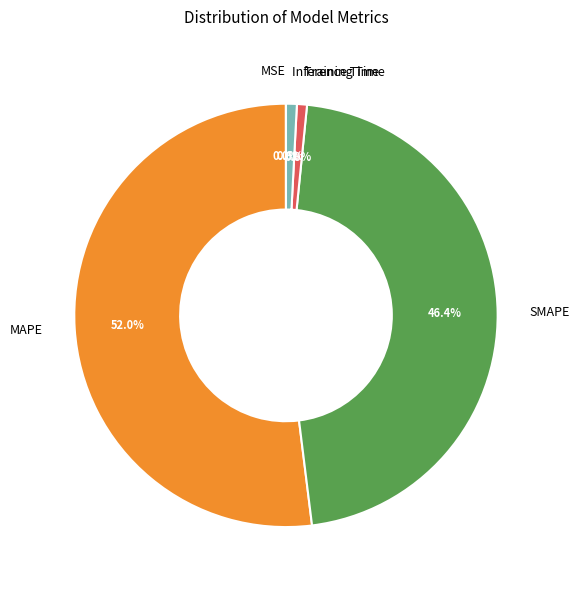

Combined, do Inference Time and MAPE account for over 50%?

Yes